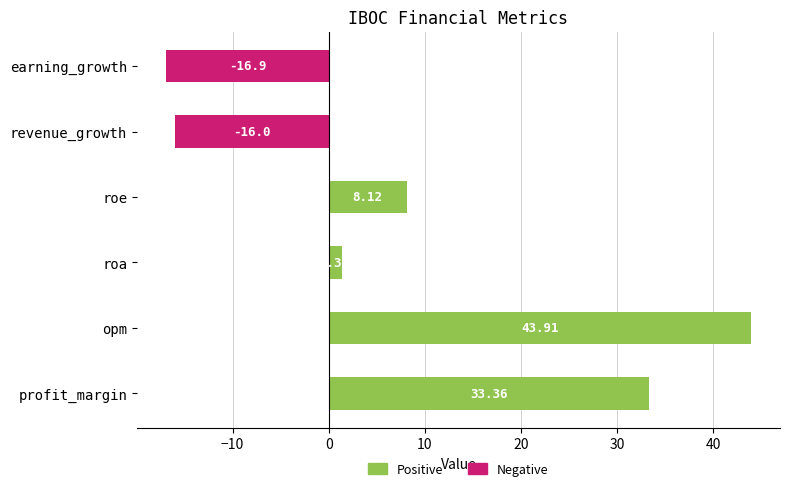

Rank the categories by value from highest to lowest.

opm, profit_margin, roe, roa, revenue_growth, earning_growth